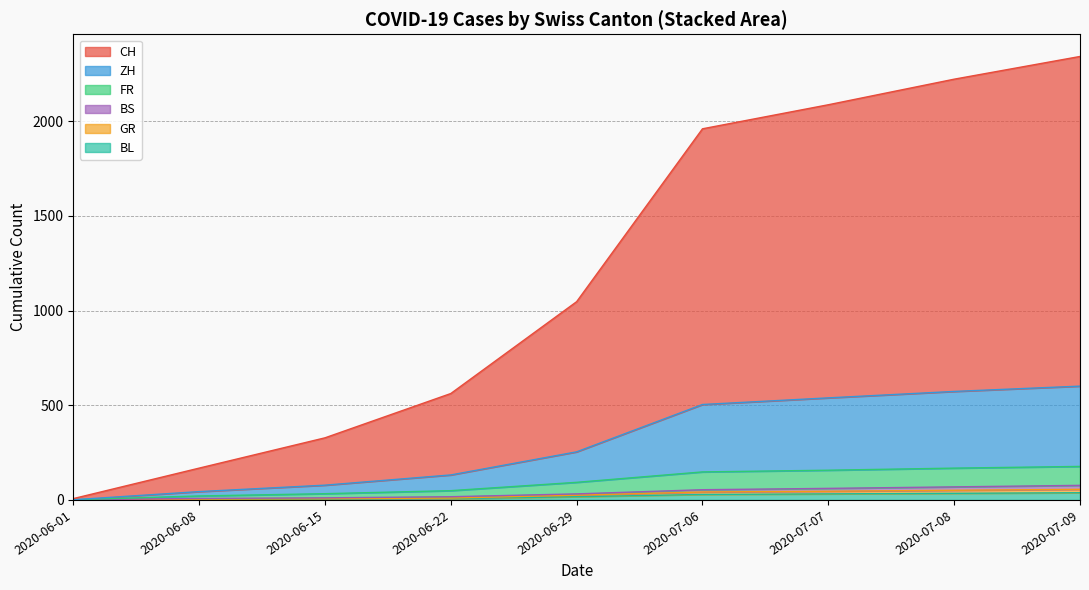

What is the sum of the GR values at 2020-06-22 and 2020-06-08?

14